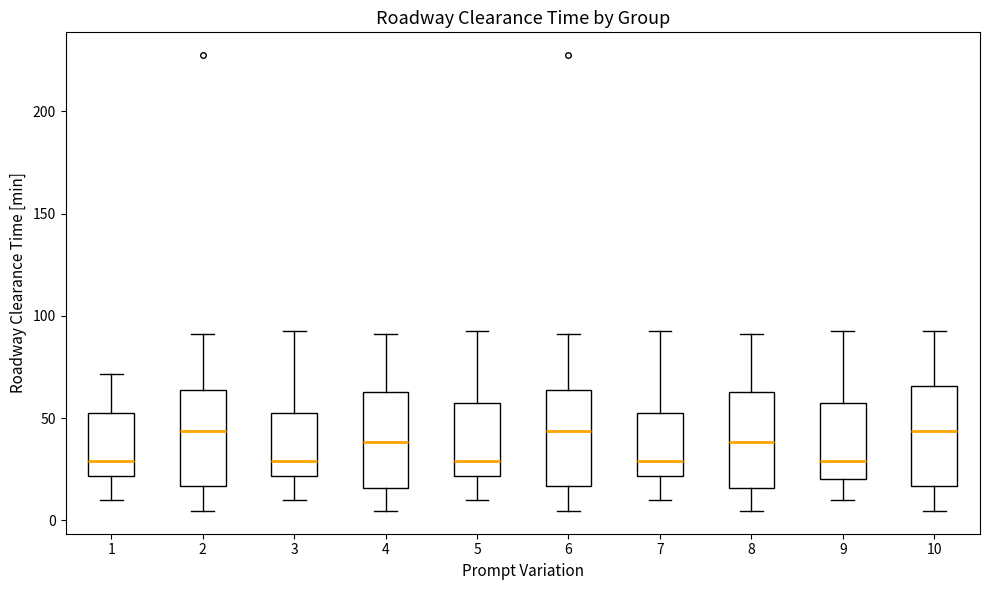

Where is the upper edge of the box at x = 8 on the y-axis? The values are not printed on the chart, so give them approximately, as read against the axis.

65